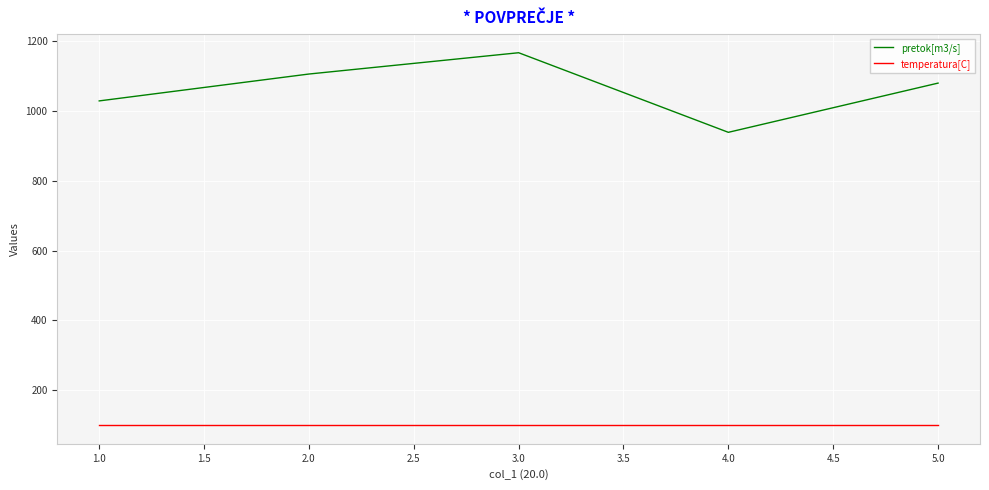

True or false: temperatura[C] and pretok[m3/s] cross at least once.

False